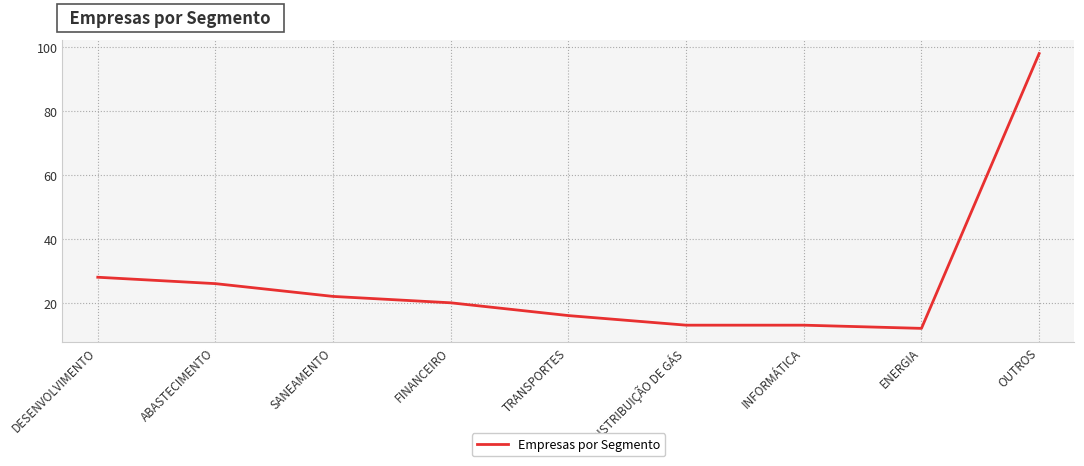

What is the smallest value displayed?

12